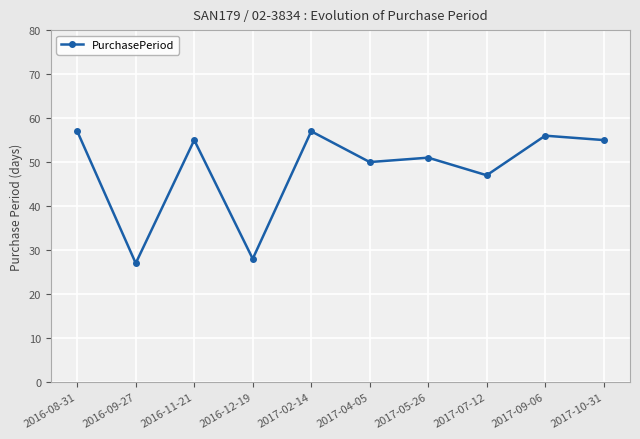

Is this an area chart (filled region under the line)?

No